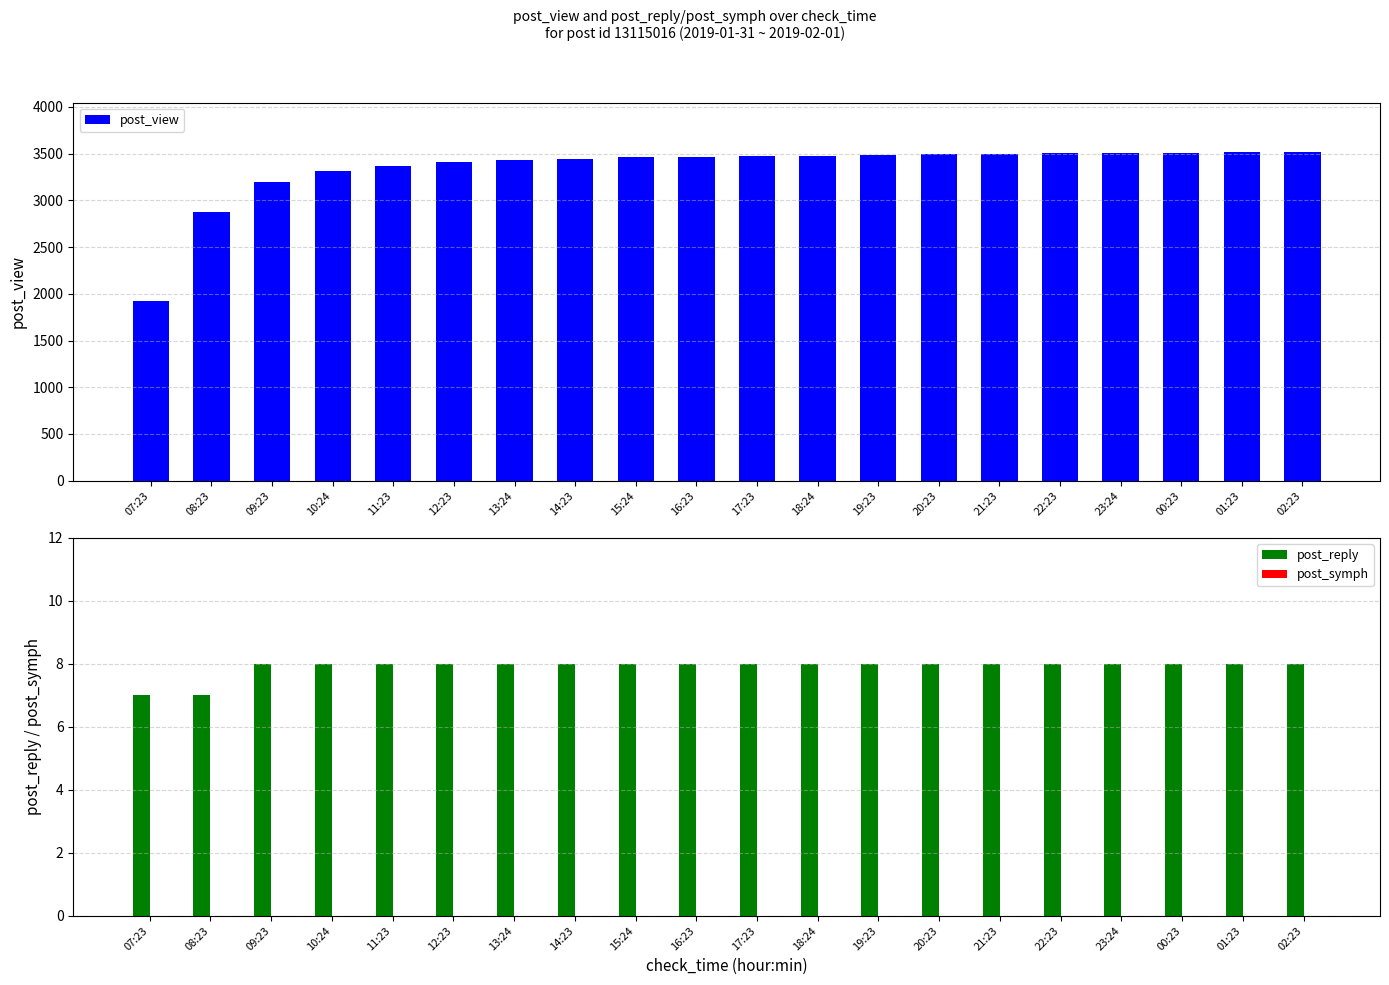

Reading left to right, what are all the values shown in this chart?

post_view: 1922	2875	3194	3314	3366	3410	3435	3447	3460	3466	3472	3480	3484	3493	3501	3504	3506	3508	3514	3518
post_reply: 7	7	8	8	8	8	8	8	8	8	8	8	8	8	8	8	8	8	8	8
post_symph: 0	0	0	0	0	0	0	0	0	0	0	0	0	0	0	0	0	0	0	0